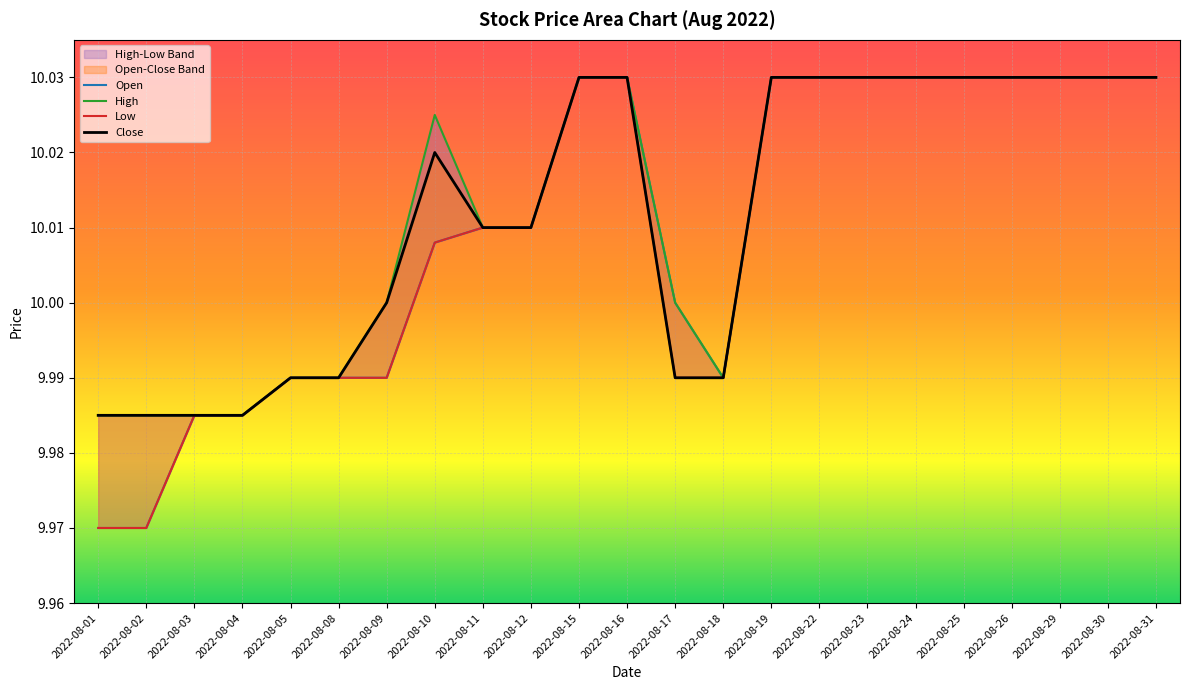

At which category does the chart reach its peak across all series?

2022-08-15